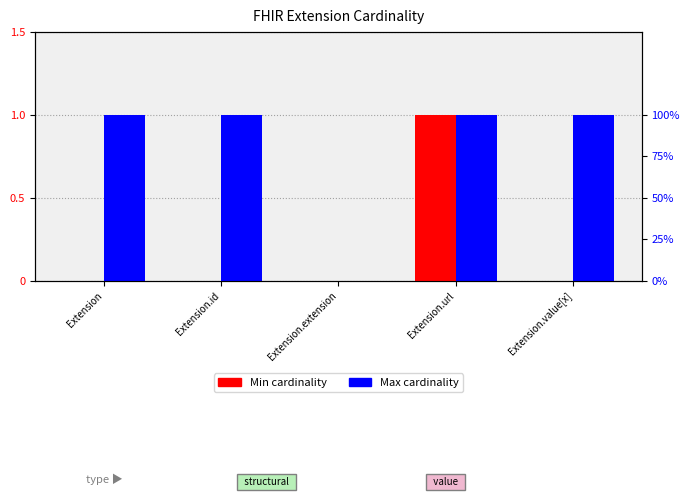

Between Extension.url and Extension.id, which is larger?

Extension.url